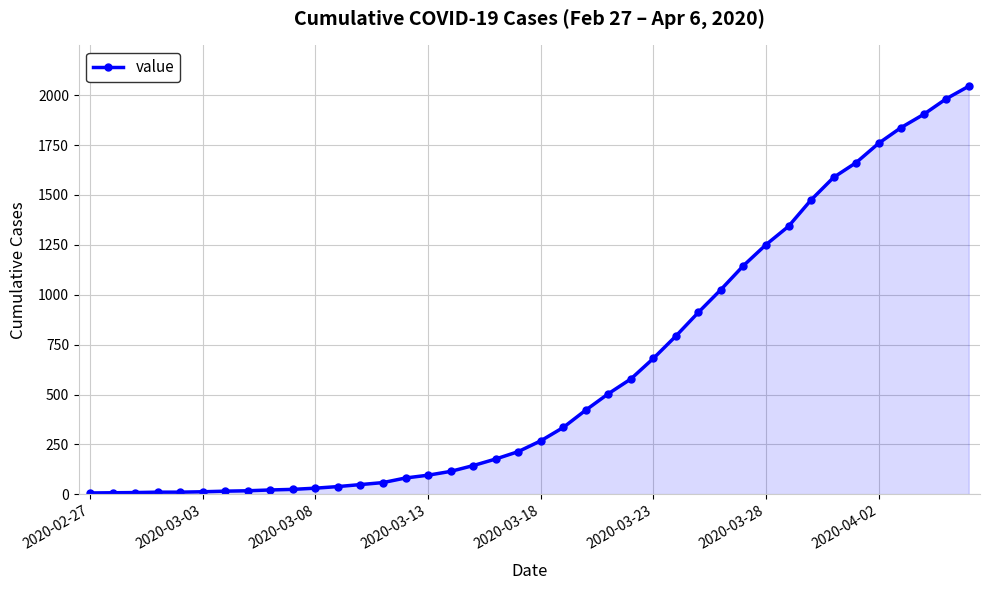

What is the sum of all values?

24658